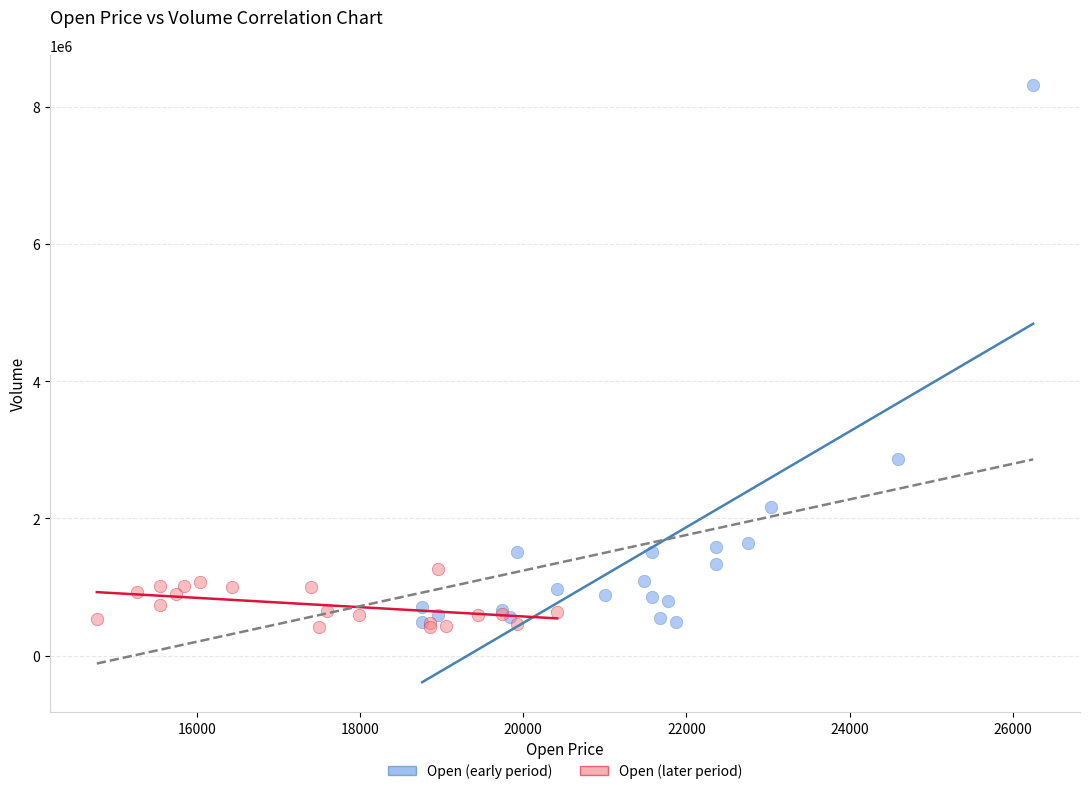

Which series reaches the maximum Y coordinate?

Open (early period)